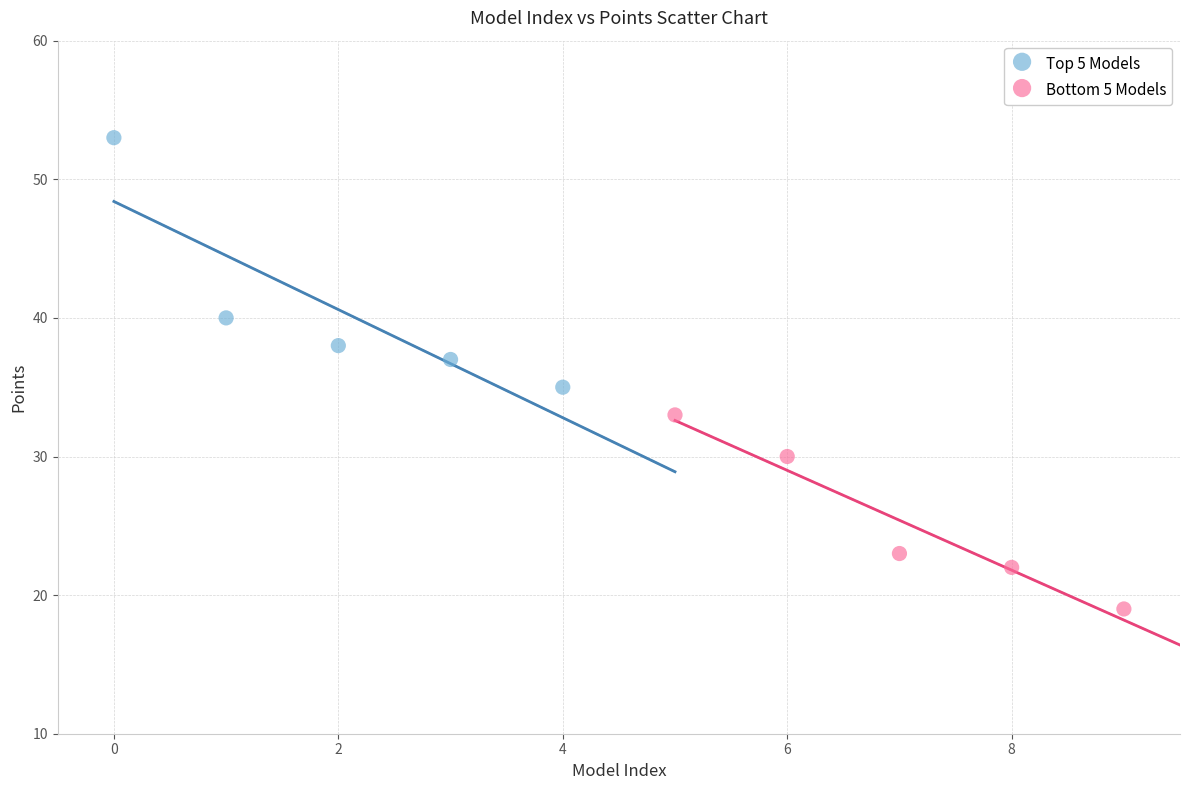

What are all the series names shown in the legend?

Top 5 Models, Bottom 5 Models